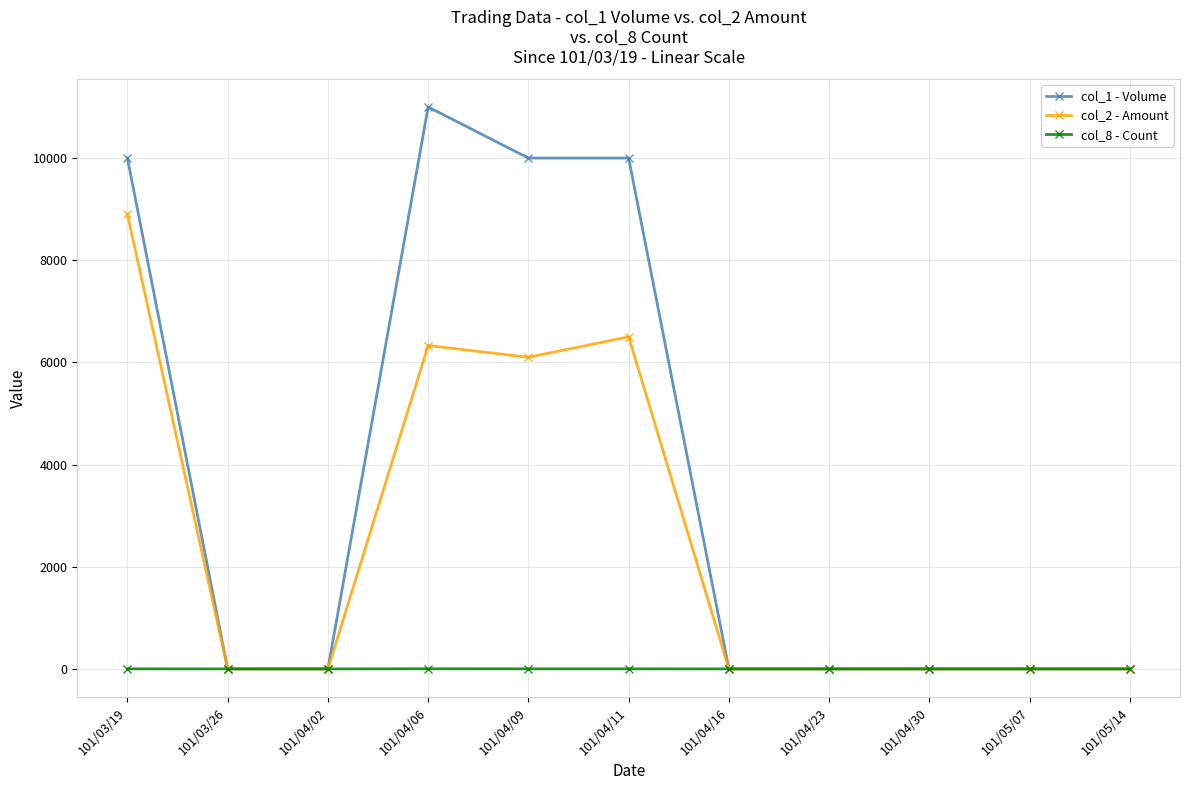

Rank the series by their maximum value, from lowest to highest.

col_8 - Count, col_2 - Amount, col_1 - Volume